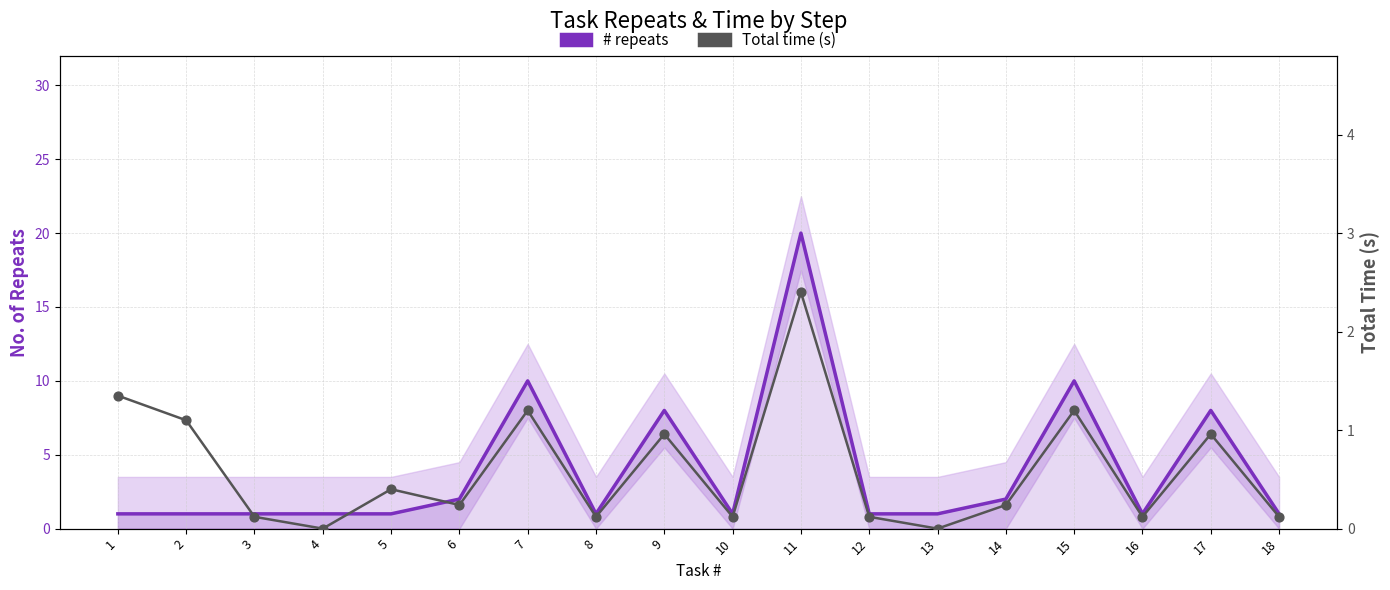

Which series reaches the maximum Y coordinate?

# repeats